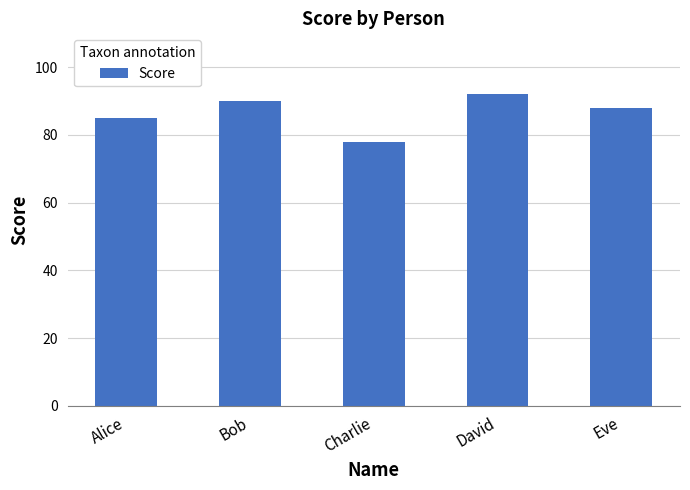

The value at Alice is 85. True or false?

True